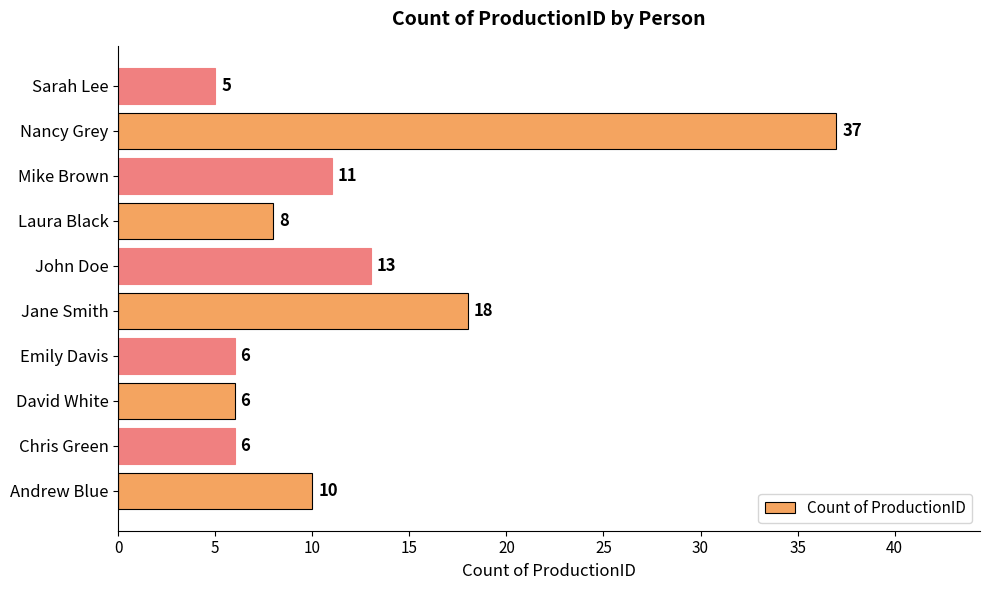

At which label is the value closest to 21?

Jane Smith